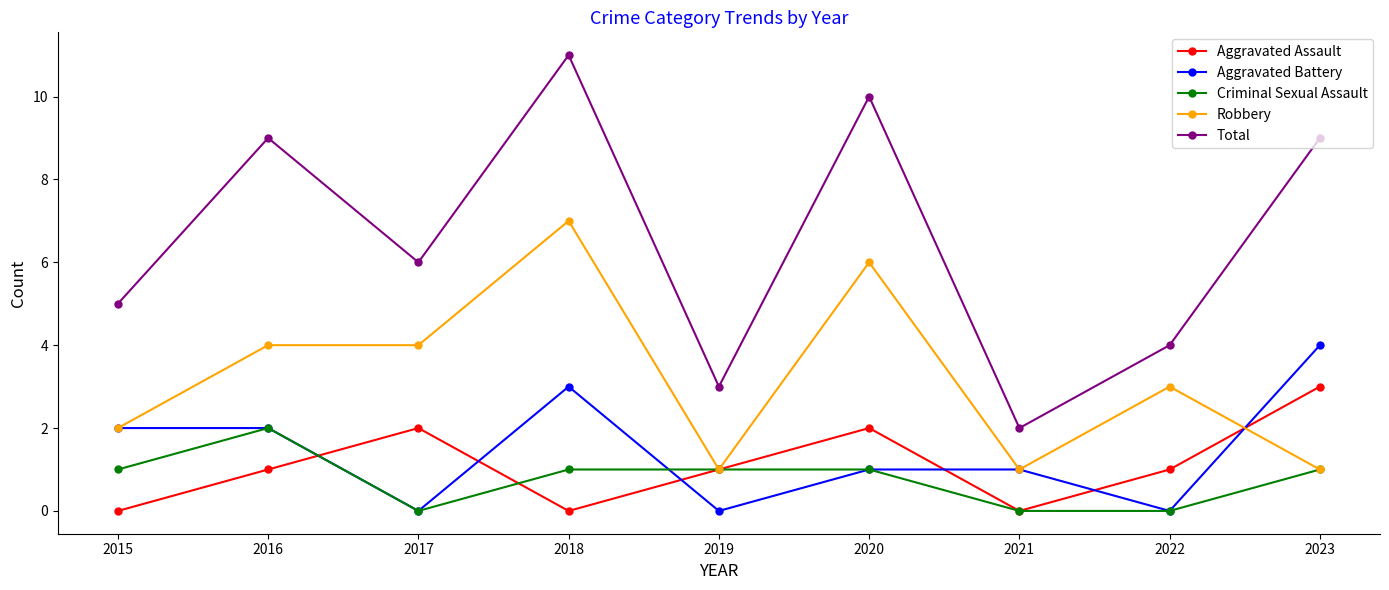

Reading left to right, what are all the values shown in this chart?

Aggravated Assault: 2015=0	2016=1	2017=2	2018=0	2019=1	2020=2	2021=0	2022=1	2023=3
Aggravated Battery: 2015=2	2016=2	2017=0	2018=3	2019=0	2020=1	2021=1	2022=0	2023=4
Criminal Sexual Assault: 2015=1	2016=2	2017=0	2018=1	2019=1	2020=1	2021=0	2022=0	2023=1
Robbery: 2015=2	2016=4	2017=4	2018=7	2019=1	2020=6	2021=1	2022=3	2023=1
Total: 2015=5	2016=9	2017=6	2018=11	2019=3	2020=10	2021=2	2022=4	2023=9